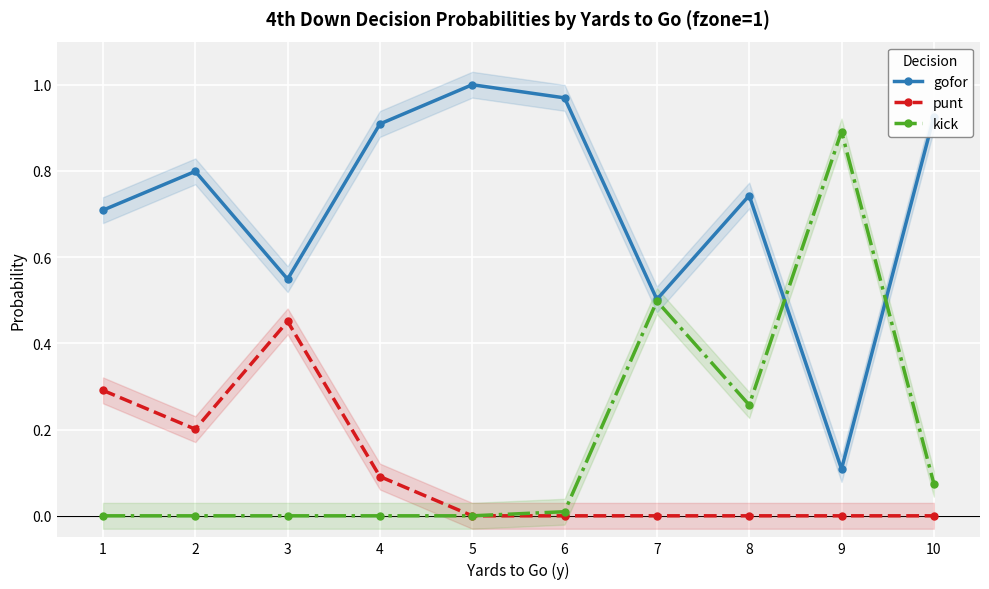

Where is the first local maximum for gofor?

2